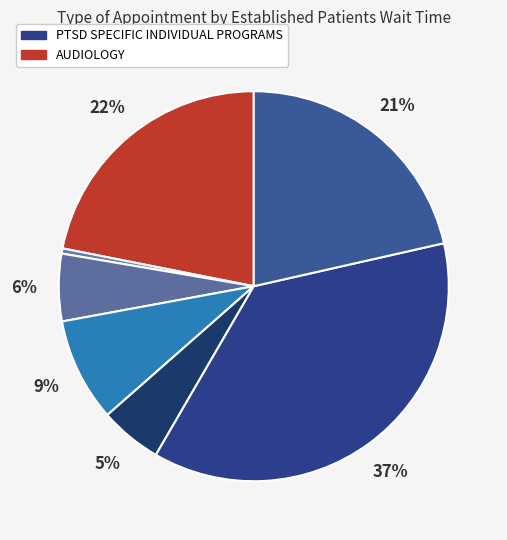

Count the number of slices in the pie.

7